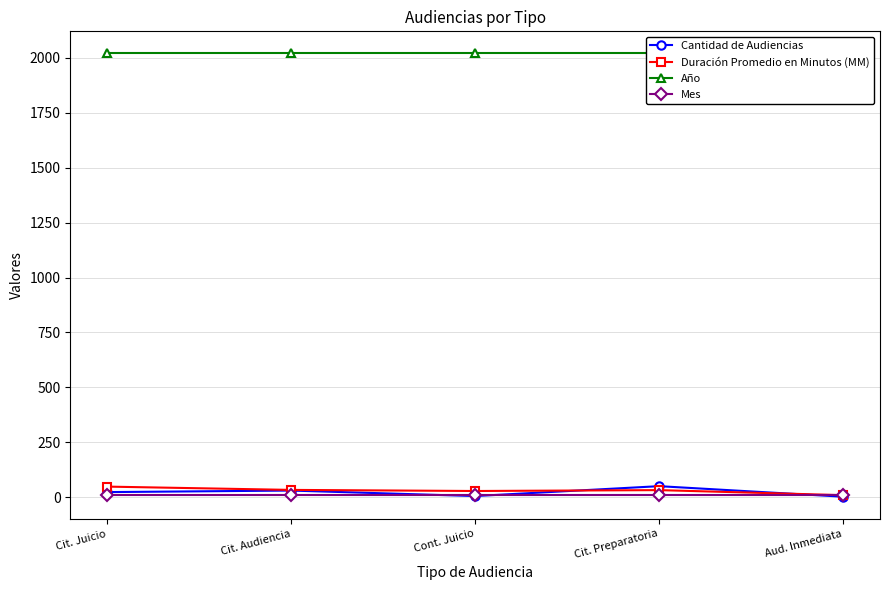

How many data points in Cantidad de Audiencias are less than 23?

2